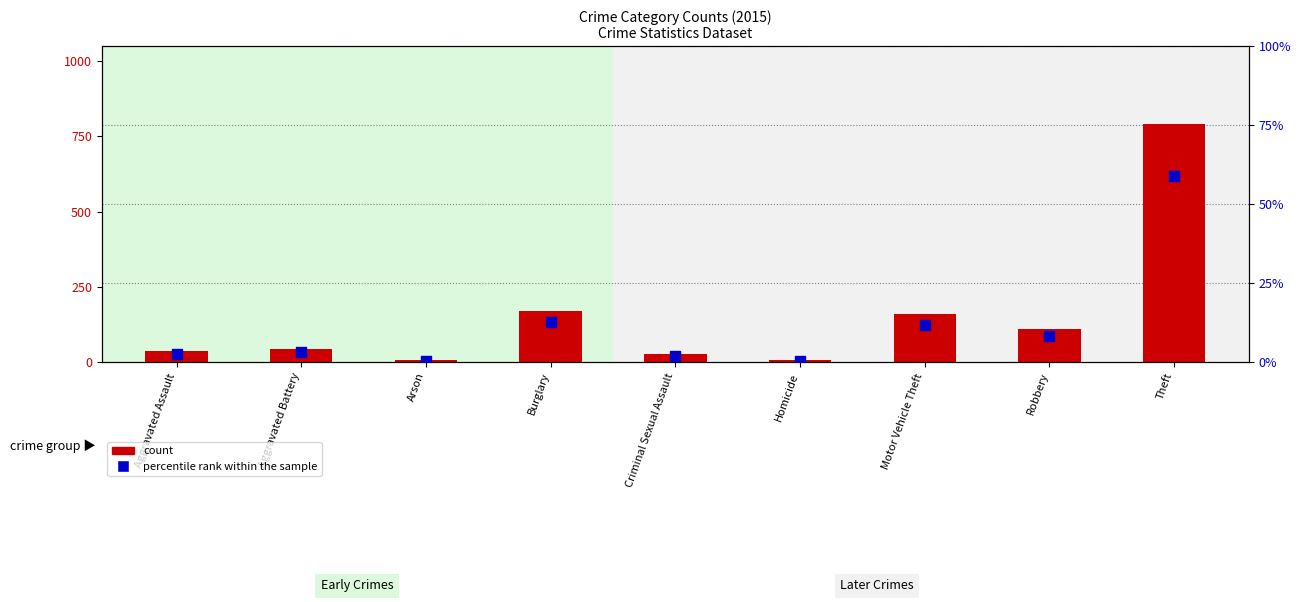

Which series reaches the minimum Y coordinate?

percentile rank within the sample